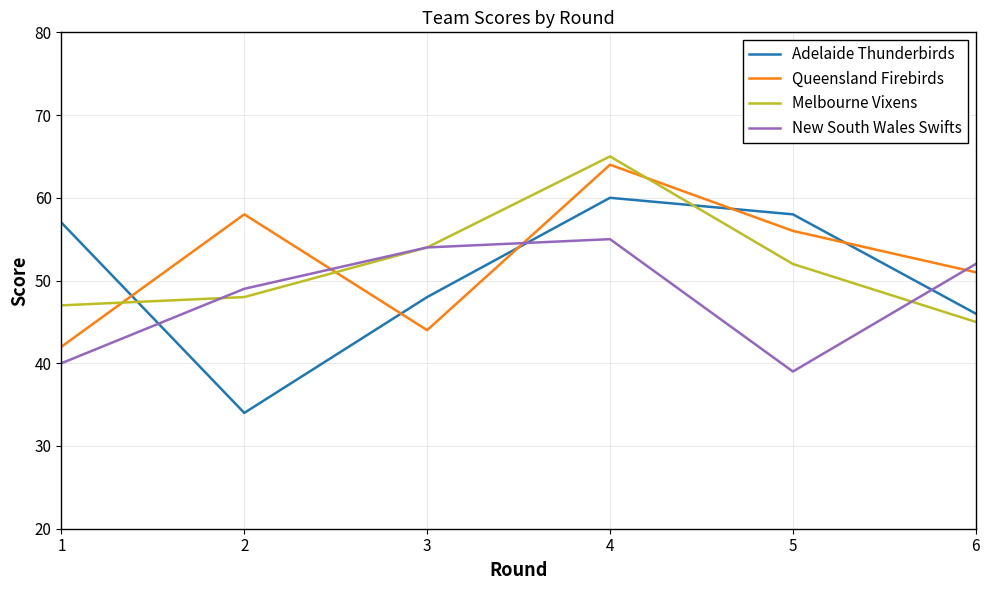

The value of Queensland Firebirds at 6 is 67. True or false?

False